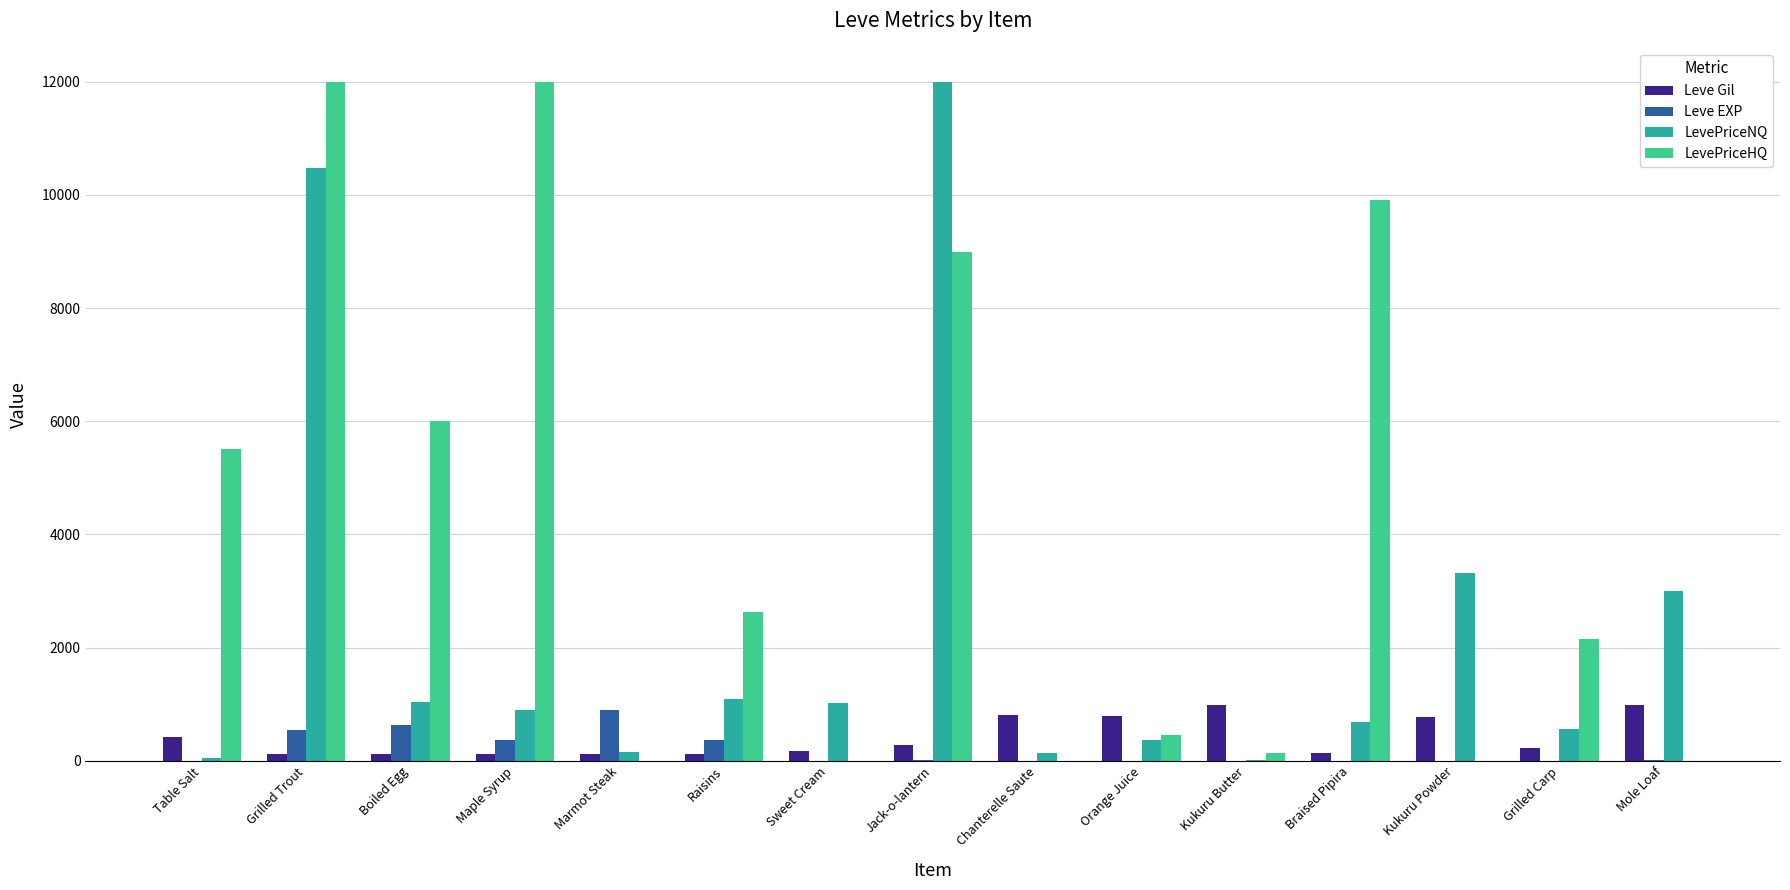

What is the maximum value for Leve EXP?

900.0